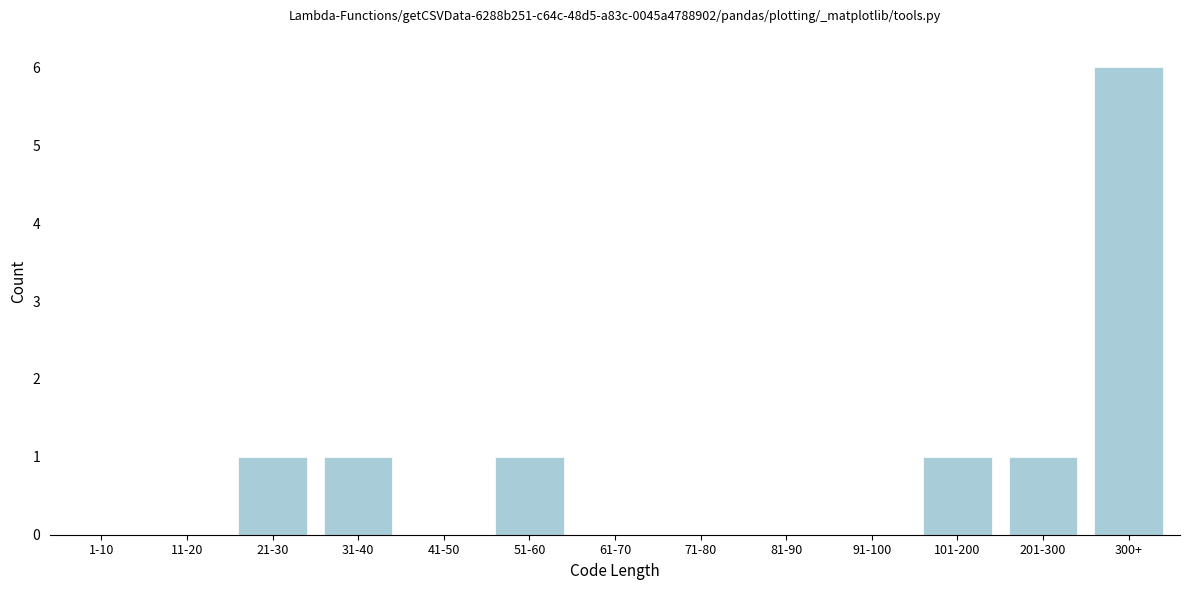

Reading left to right, list all the values displayed in this chart.

1-10=0	11-20=0	21-30=1	31-40=1	41-50=0	51-60=1	61-70=0	71-80=0	81-90=0	91-100=0	101-200=1	201-300=1	300+=6